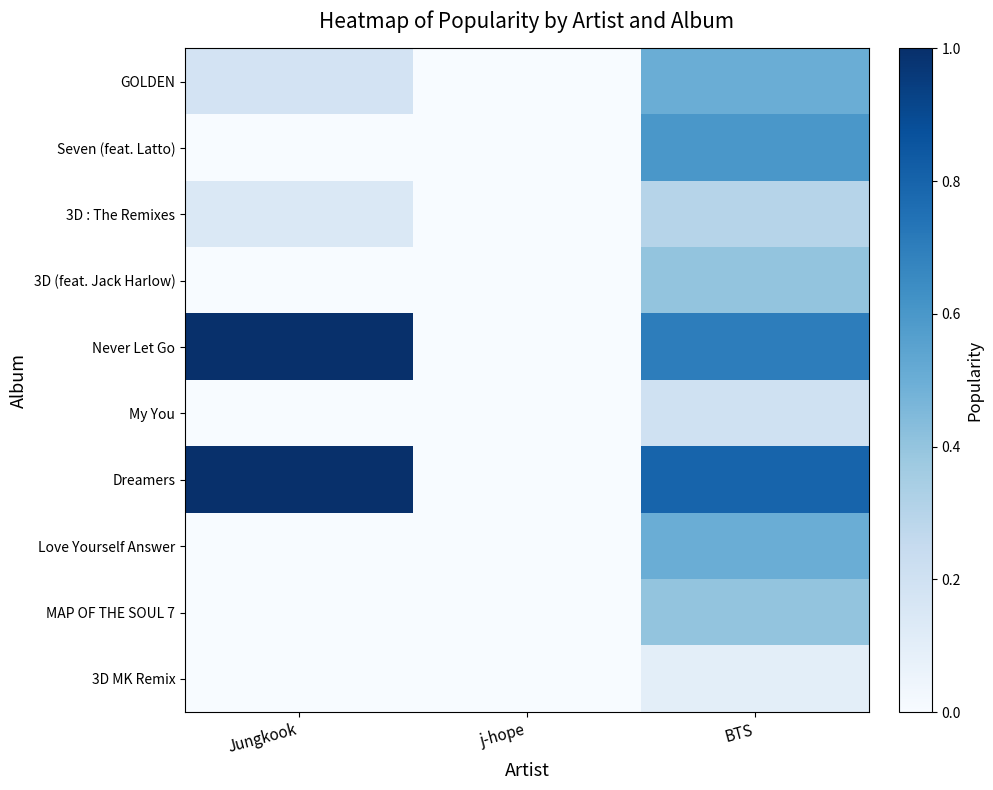

Reading left to right, extract all data points from this chart.

GOLDEN: Jungkook=0.2	j-hope=0.0	BTS=0.5
Seven (feat. Latto): Jungkook=0.0	j-hope=0.0	BTS=0.6
3D : The Remixes: Jungkook=0.1	j-hope=0.0	BTS=0.3
3D (feat. Jack Harlow): Jungkook=0.0	j-hope=0.0	BTS=0.4
Never Let Go: Jungkook=1.0	j-hope=0.0	BTS=0.7
My You: Jungkook=0.0	j-hope=0.0	BTS=0.2
Dreamers: Jungkook=1.0	j-hope=0.0	BTS=0.8
Love Yourself Answer: Jungkook=0.0	j-hope=0.0	BTS=0.5
MAP OF THE SOUL 7: Jungkook=0.0	j-hope=0.0	BTS=0.4
3D MK Remix: Jungkook=0.0	j-hope=0.0	BTS=0.1